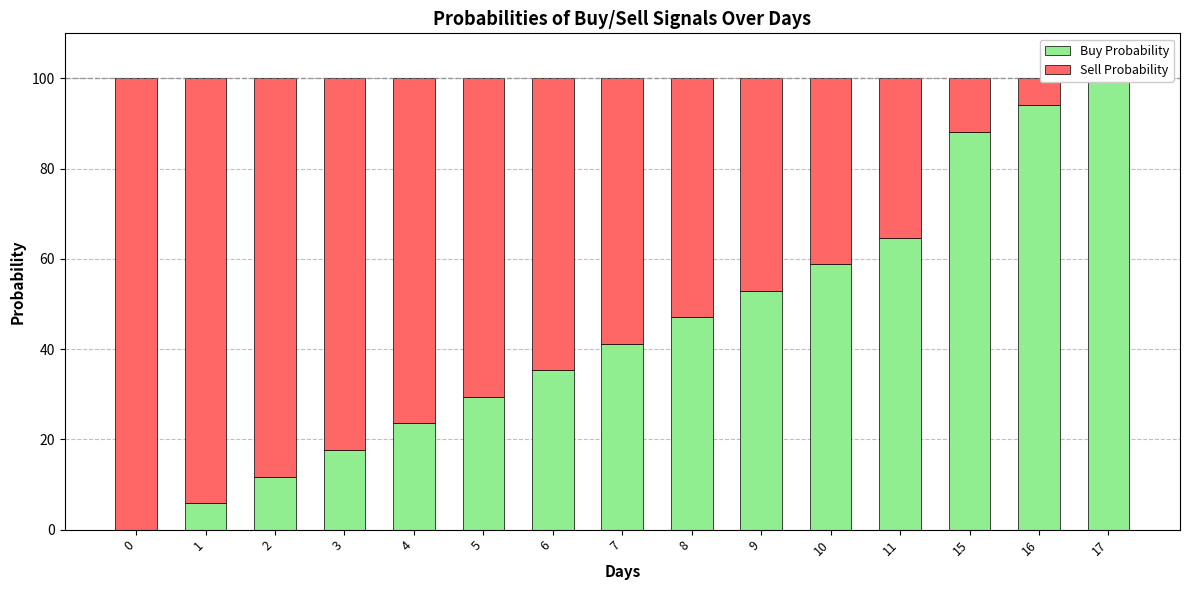

What is the value of the Buy Probability bar at the 11th from the left?

58.8